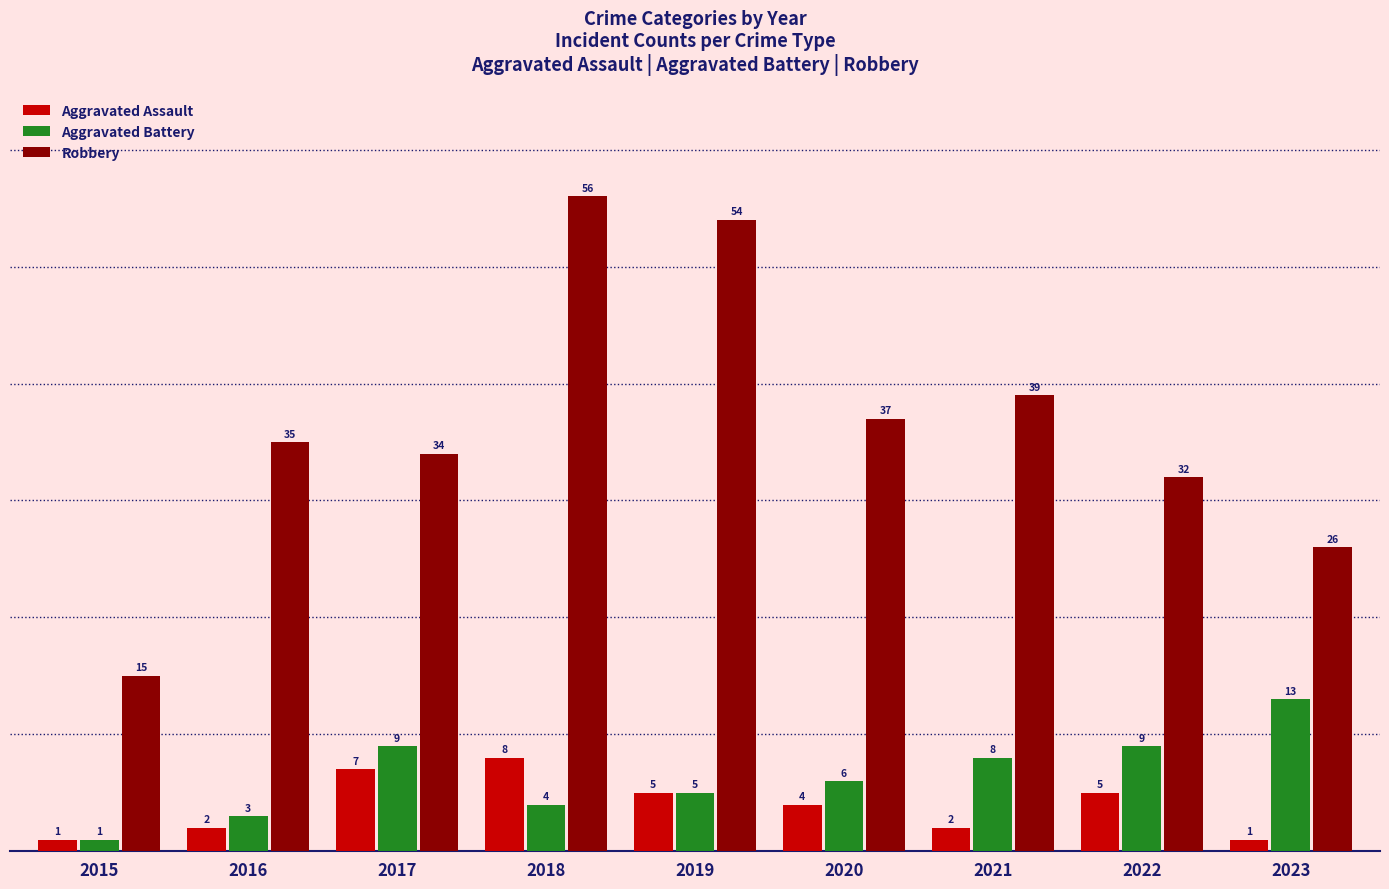

Count the Aggravated Assault values in the range 2 to 5.

5